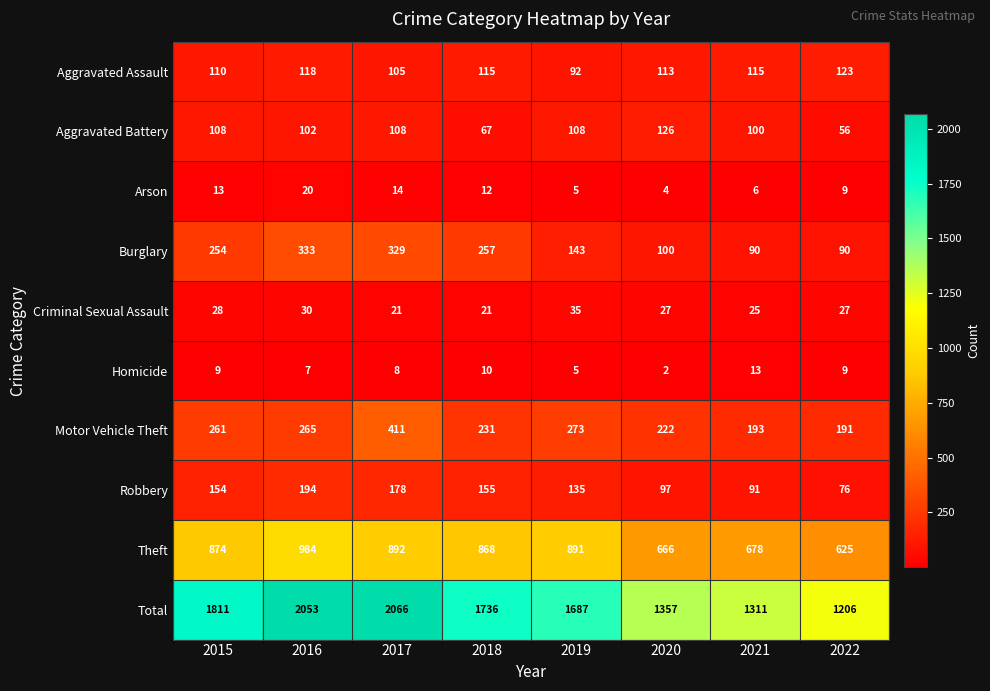

Which series has the largest range (max minus min)?

Total